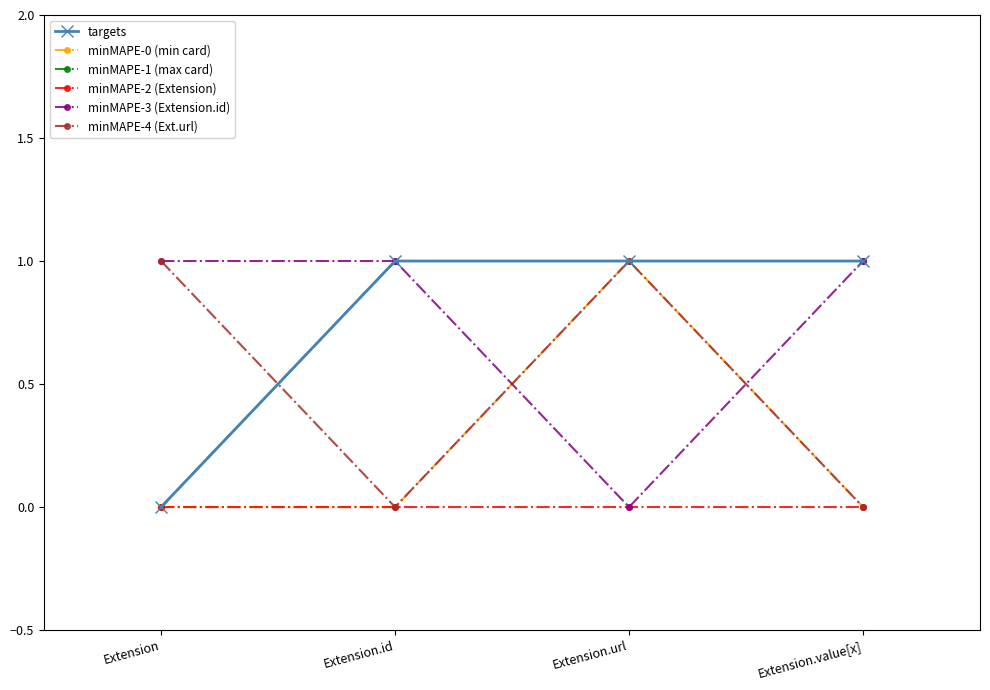

True or false: minMAPE-2 (Extension) has a value of 0 at Extension.

True